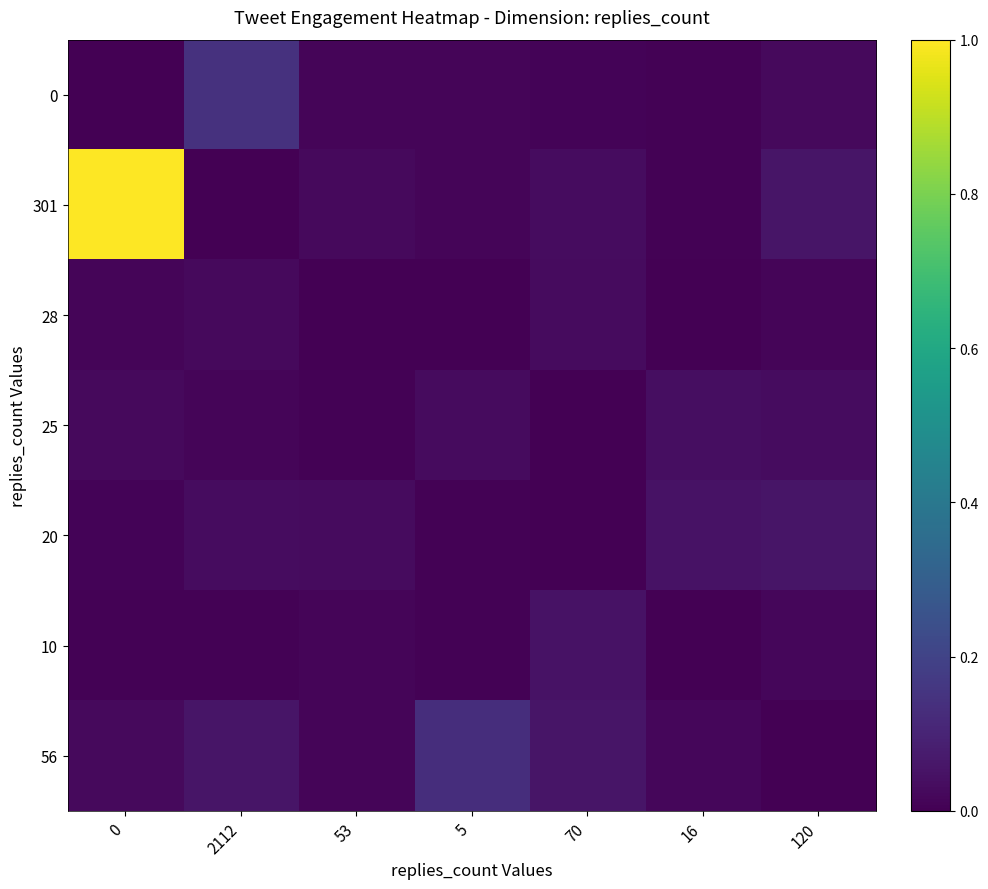

How many data points does each series have?

7